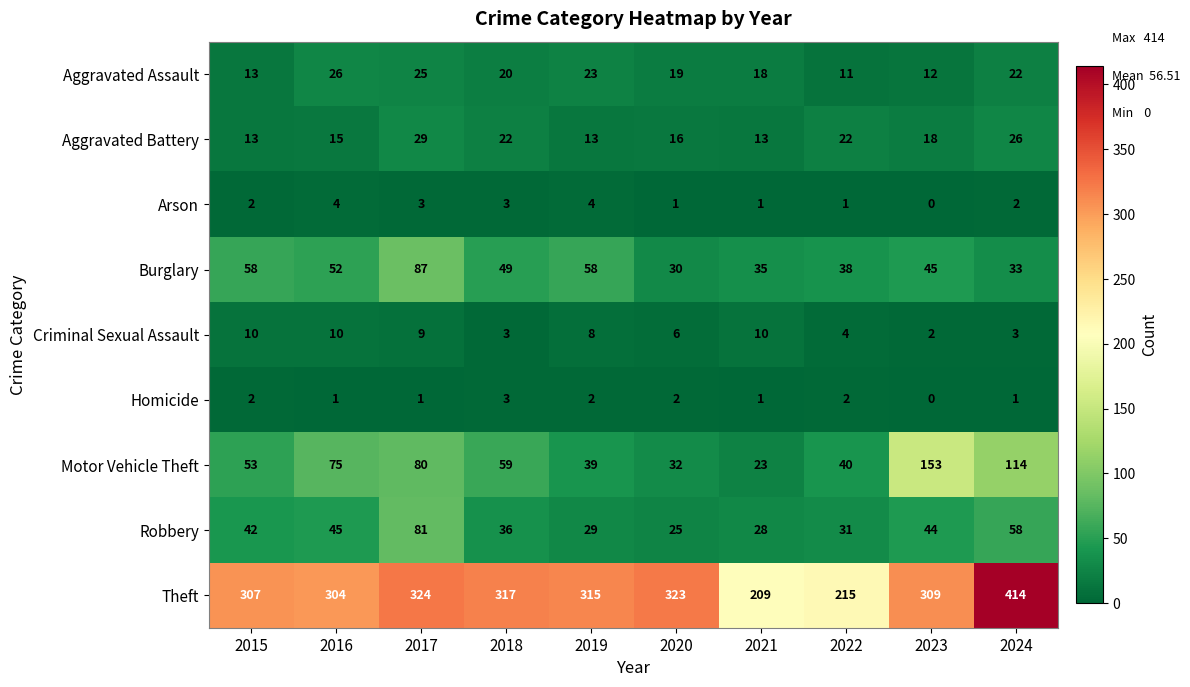

What is the sum of the Criminal Sexual Assault values at 2024 and 2020?

9